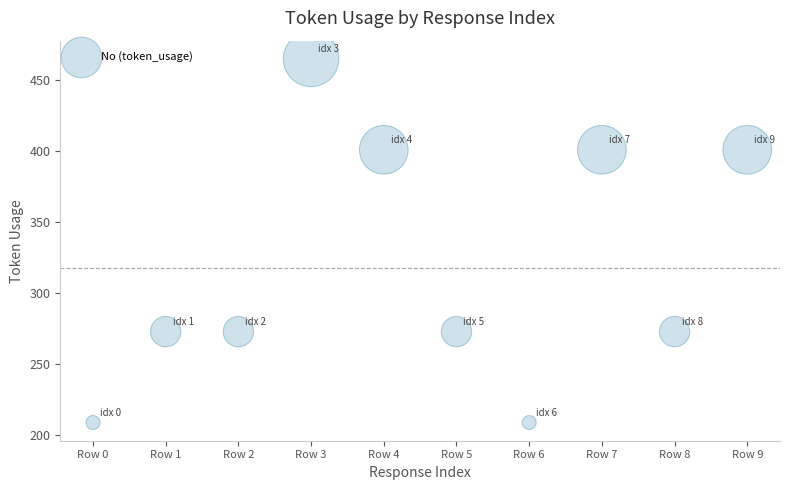

What is the range of Y values (max minus min)?

256